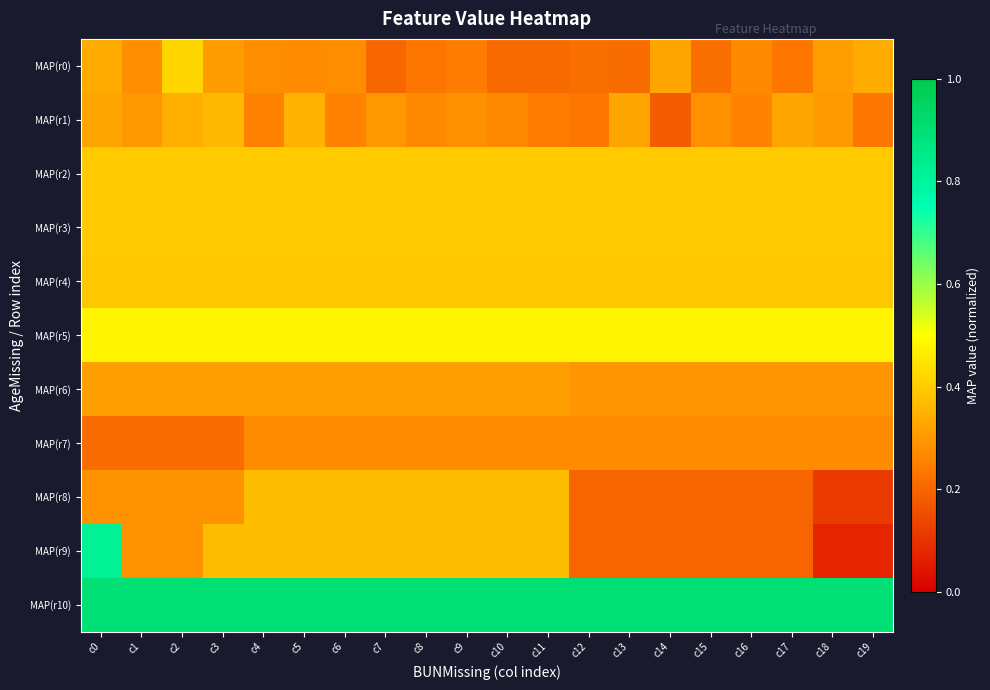

What is the total value across all series at c17?

4.1